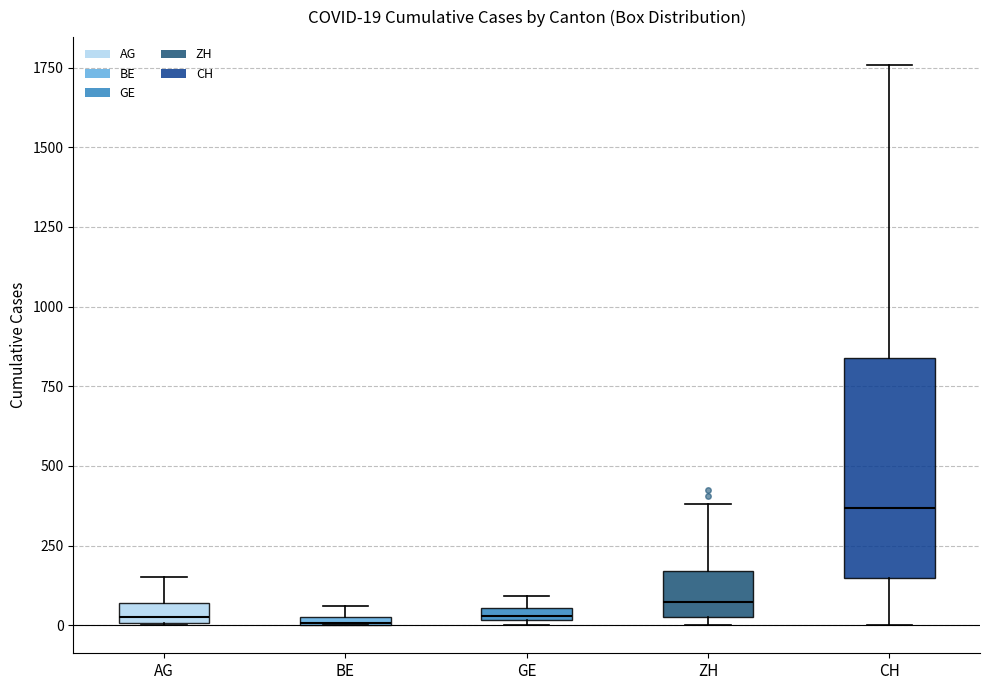

Which box is the tallest, from its lower edge to its upper edge?

CH